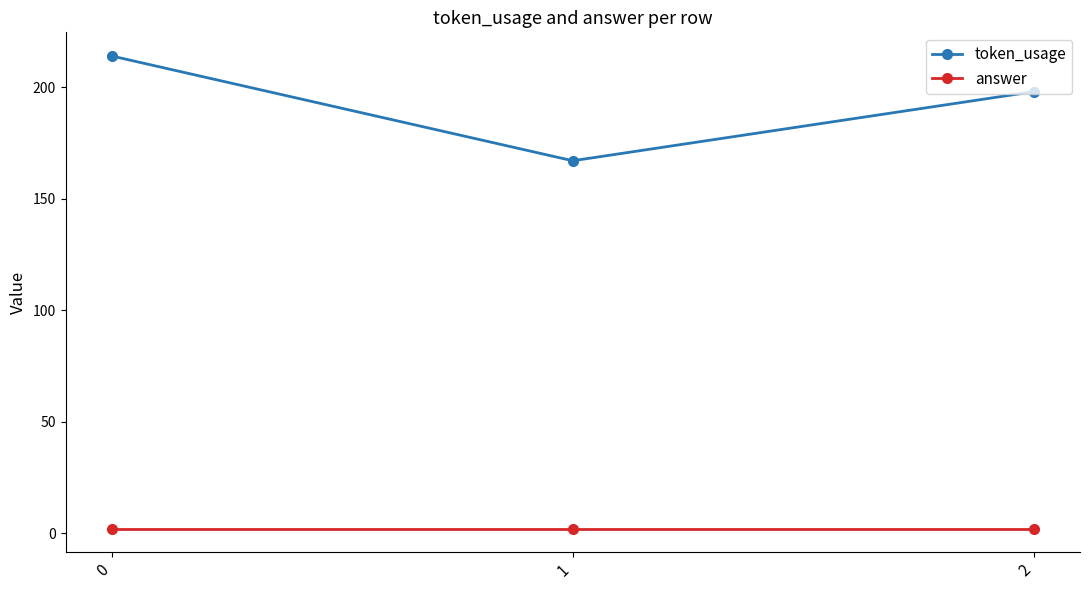

Which series changed the most between 1 and 2?

token_usage